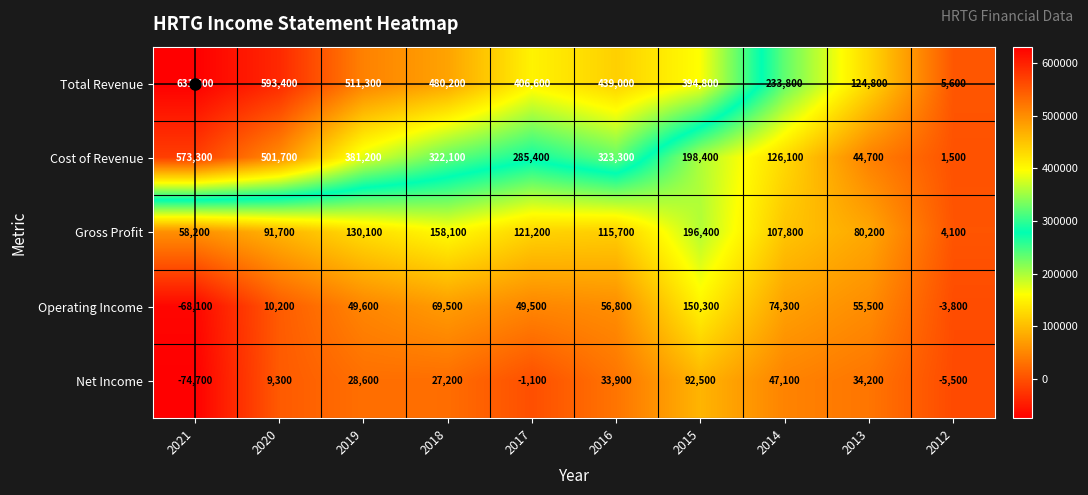

Rank the categories by Cost of Revenue value from highest to lowest.

2021, 2020, 2019, 2016, 2018, 2017, 2015, 2014, 2013, 2012